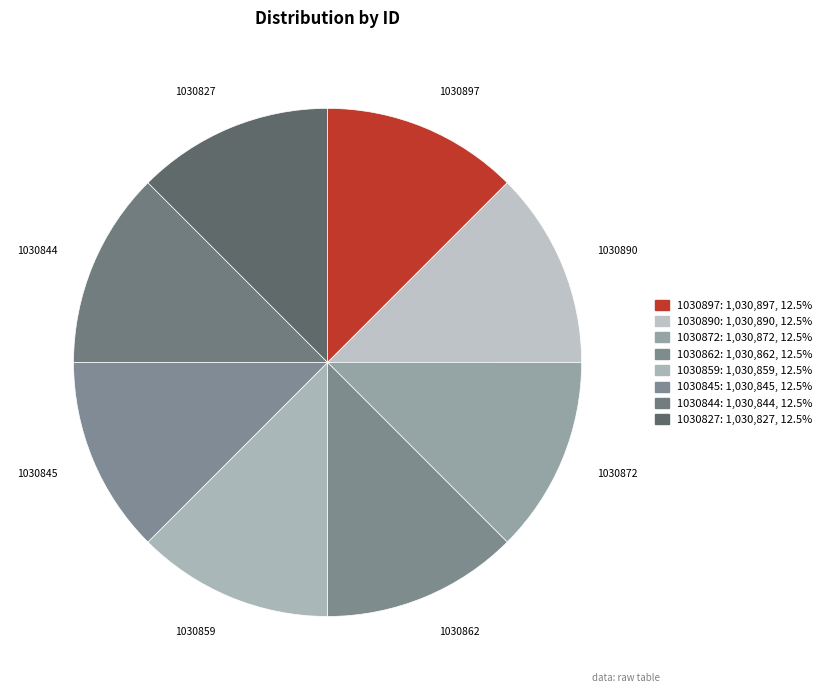

How many slices are in this pie chart?

8